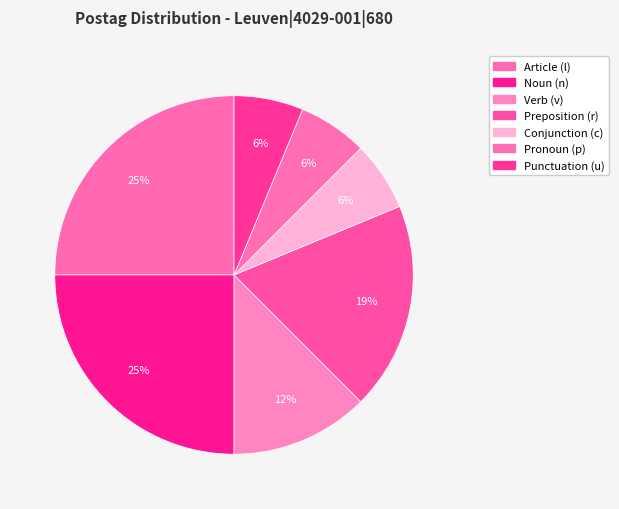

How many segments does this pie chart have?

7